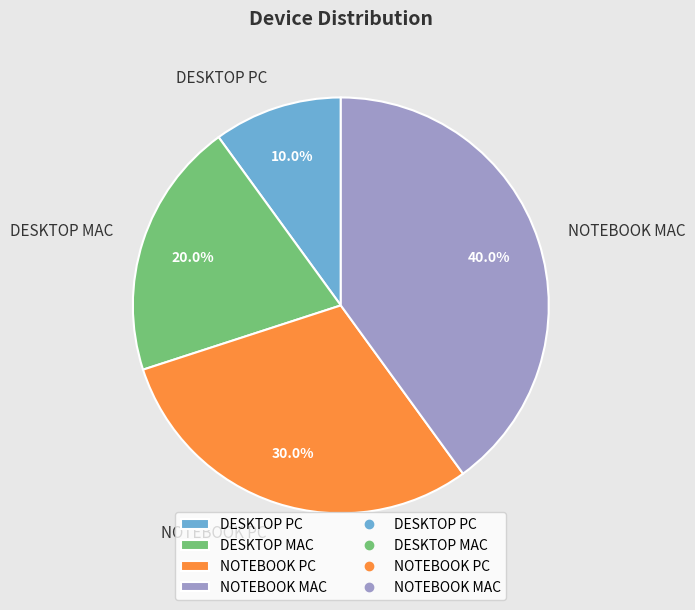

The DESKTOP PC slice represents 2% of the pie. True or false?

False